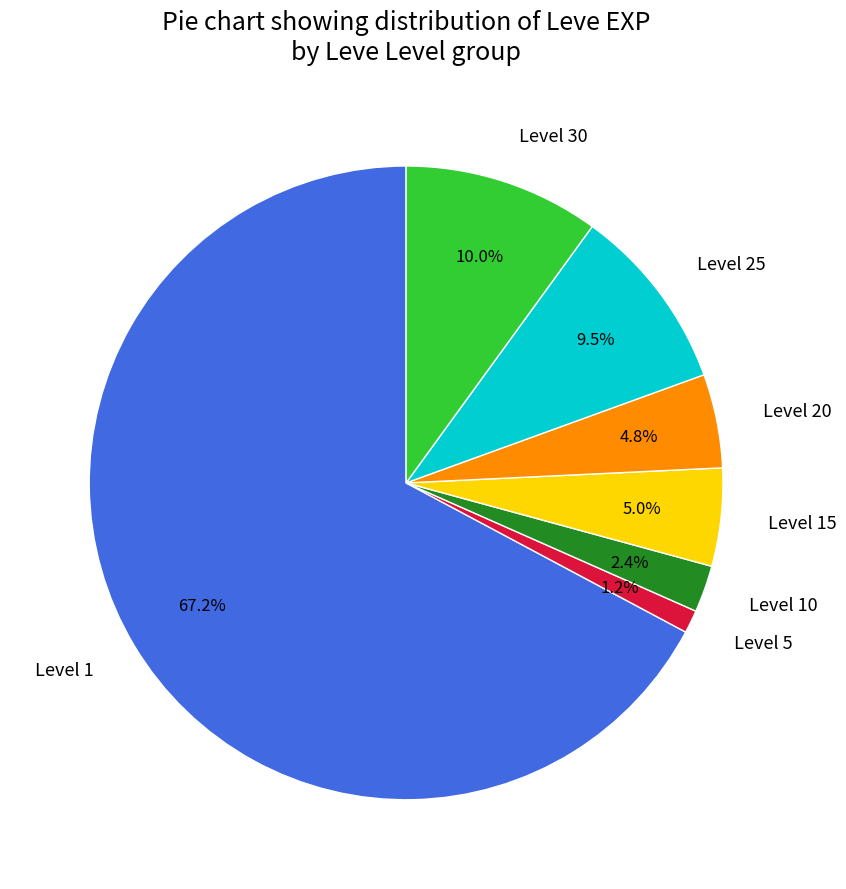

Does any single category account for the majority?

Yes